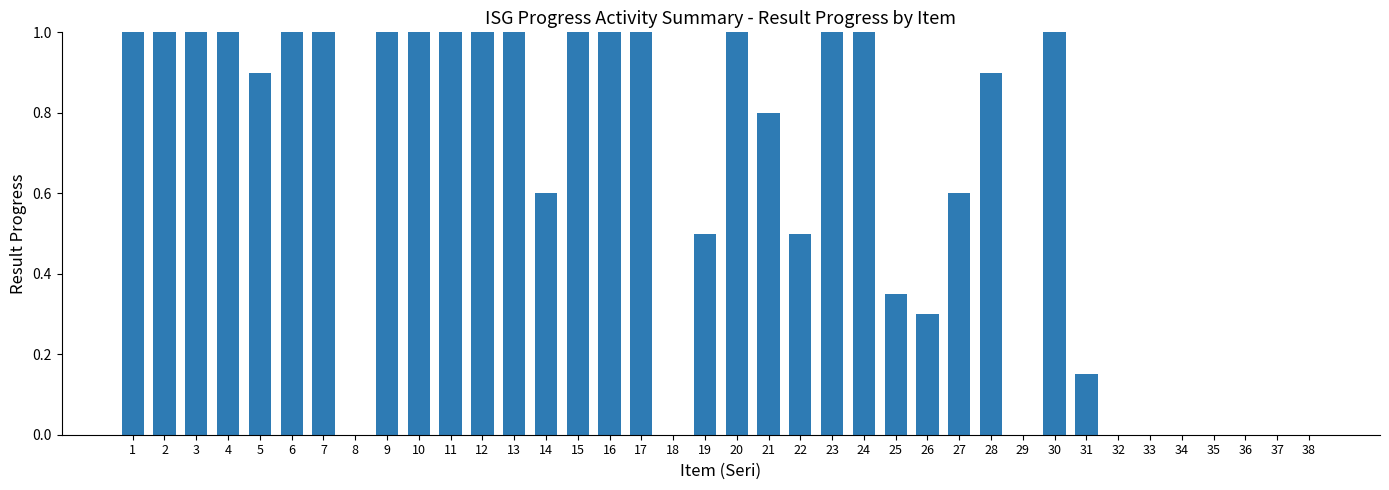

Approximately how many times larger is the value at 13 compared to 2?

1.0